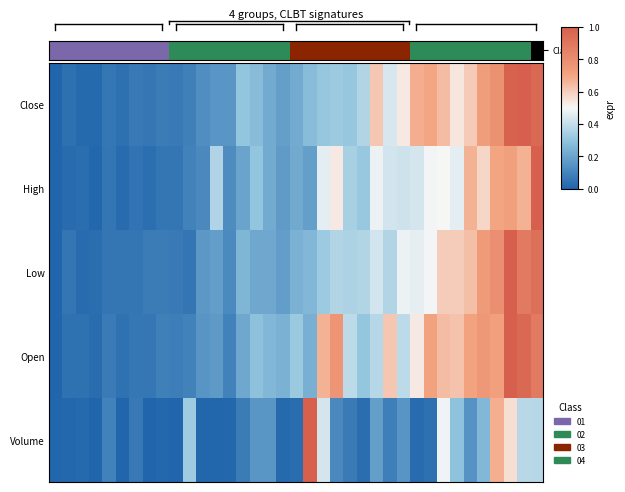

At how many categories does at least one series exceed 0?

37